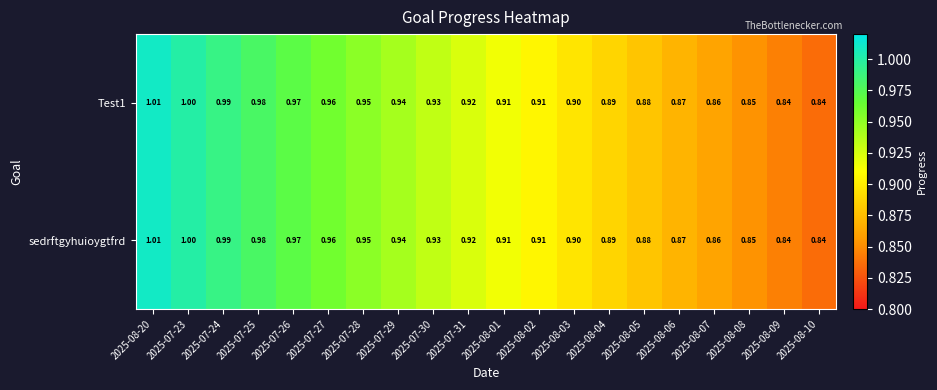

How many series are shown in this chart?

2